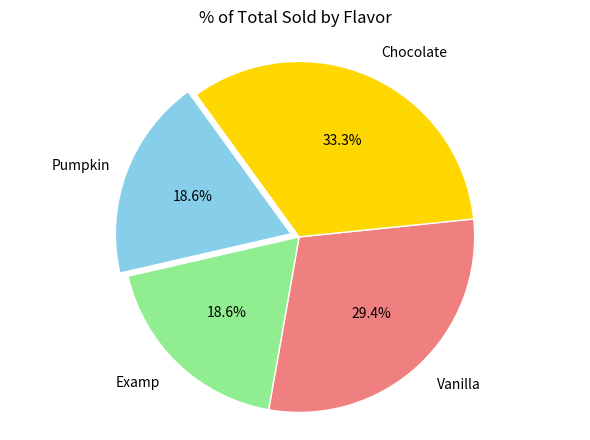

How much of the chart is everything except Examp?

81.4%